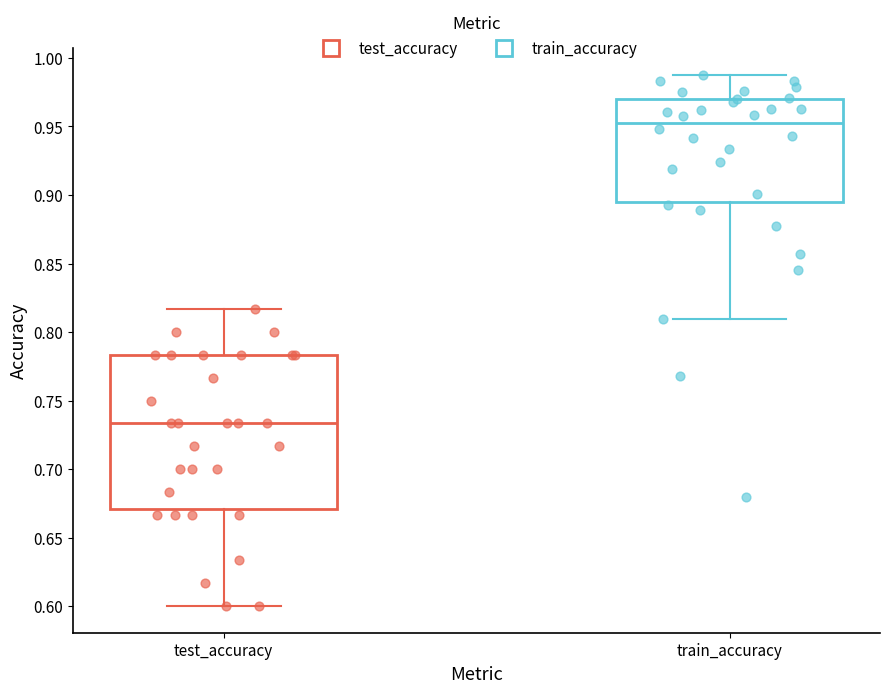

Reading left to right, transcribe this box plot: for each box, give where its median line is, the range the box spans, and where its two whiskers end, as read against the y-axis. The values are not printed on the chart, so give them approximately, as read against the axis.

test_accuracy: median 0.735, box 0.670 to 0.785, whiskers 0.600 to 0.815
train_accuracy: median 0.955, box 0.895 to 0.970, whiskers 0.810 to 0.990